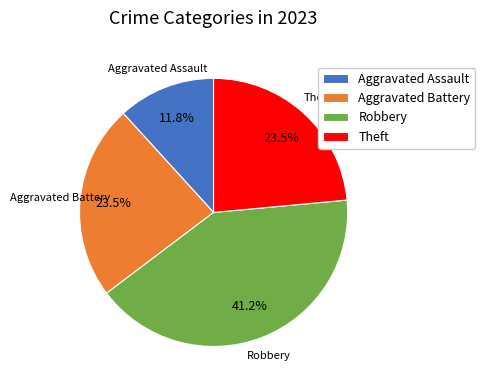

To the nearest percent, what is the difference between the largest and smallest slice percentages?

29%